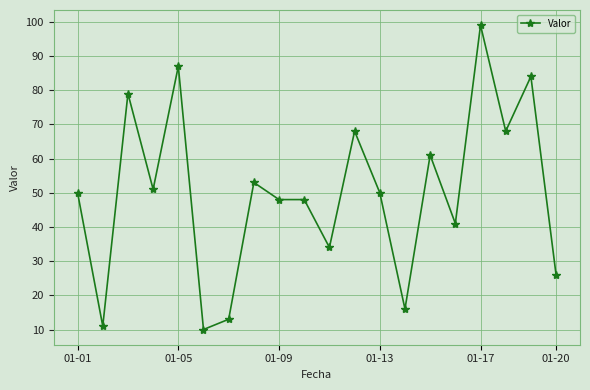

What is the difference between the maximum and minimum values?

89